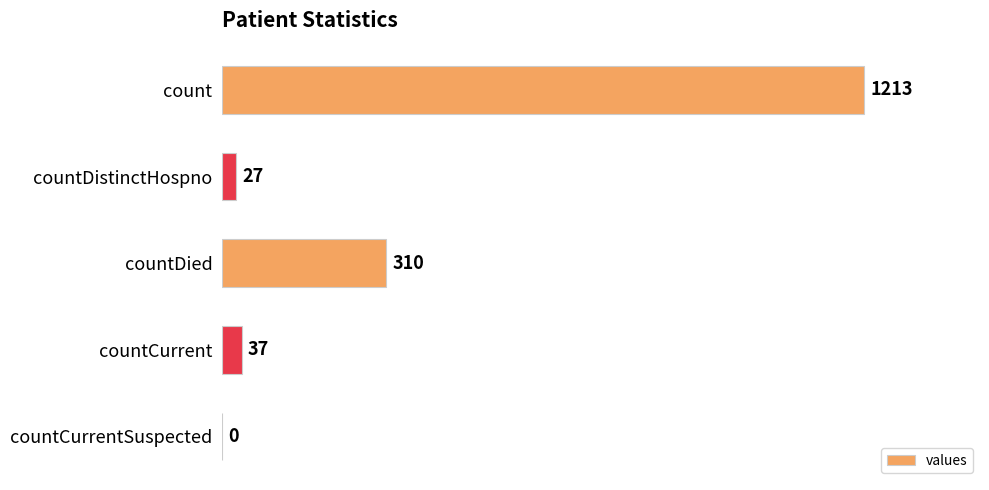

At which label is the value closest to 606?

countDied